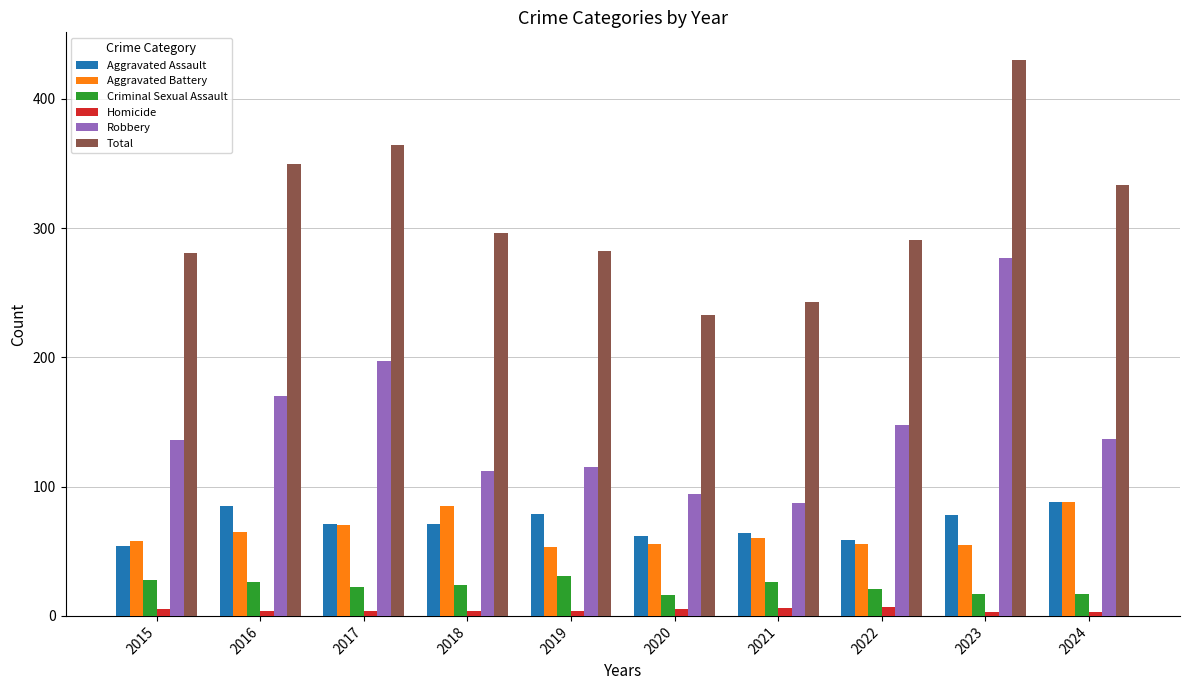

What is the average value of the Robbery series?

147